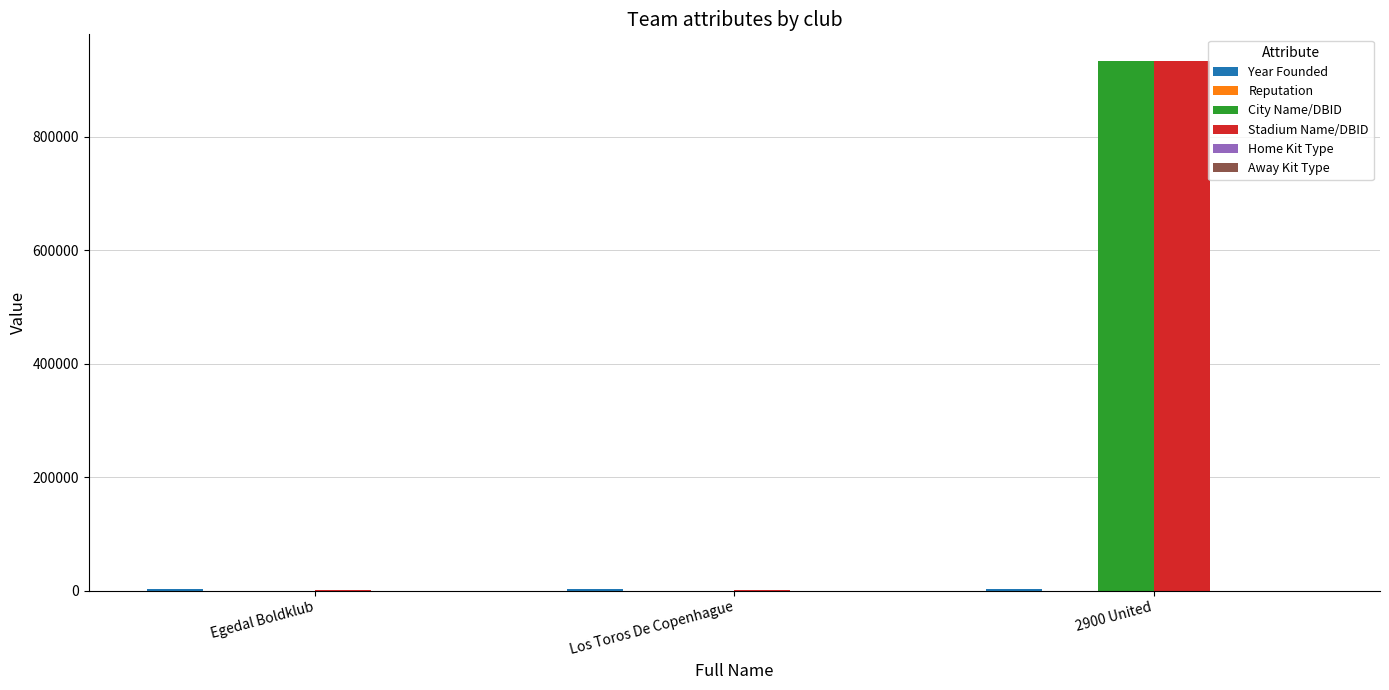

Which category has the highest value across all series?

2900 United